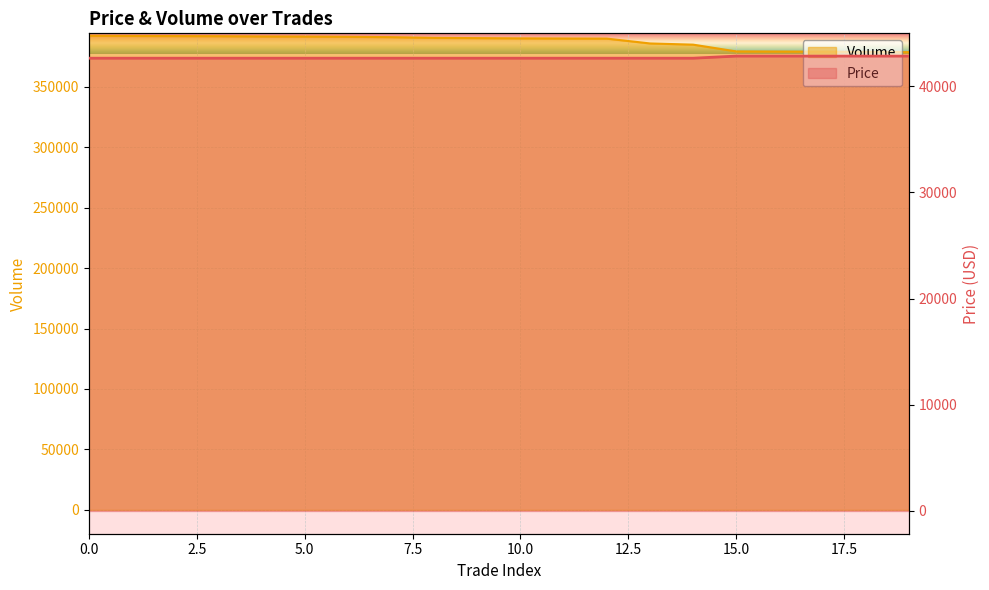

True or false: Volume has more than 2 interior local peaks.

False